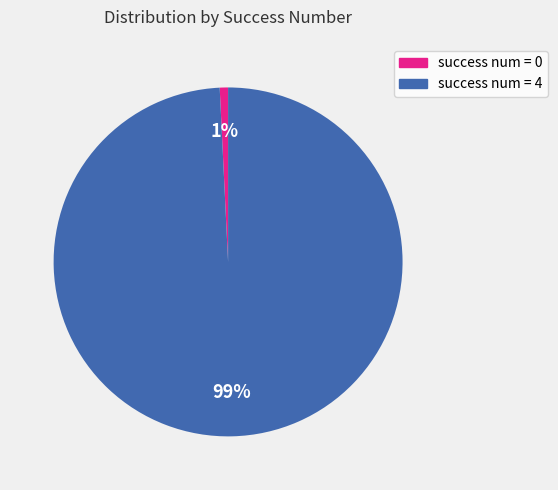

Which slice represents more than half of the pie?

success num = 4